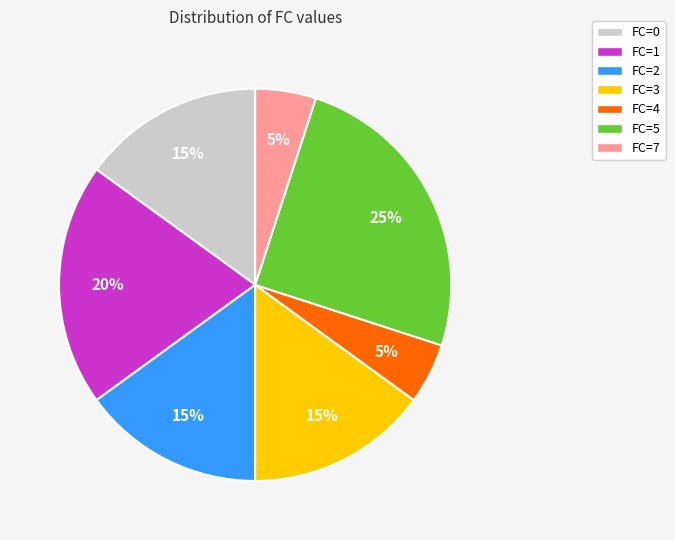

Does any single category account for the majority?

No